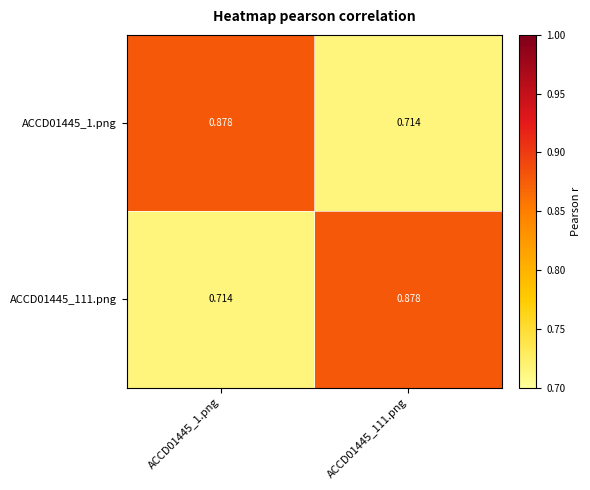

Which series has the largest total across all categories?

ACCD01445_1.png